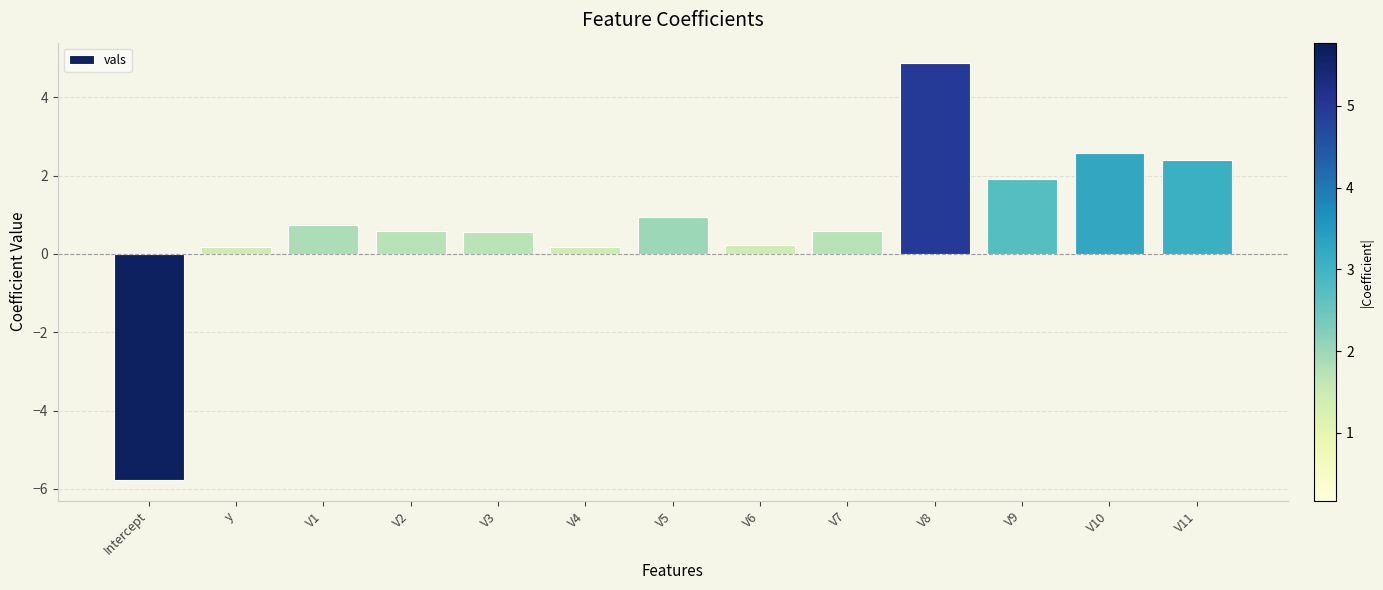

What is the value of the 8th bar from the left?

0.2